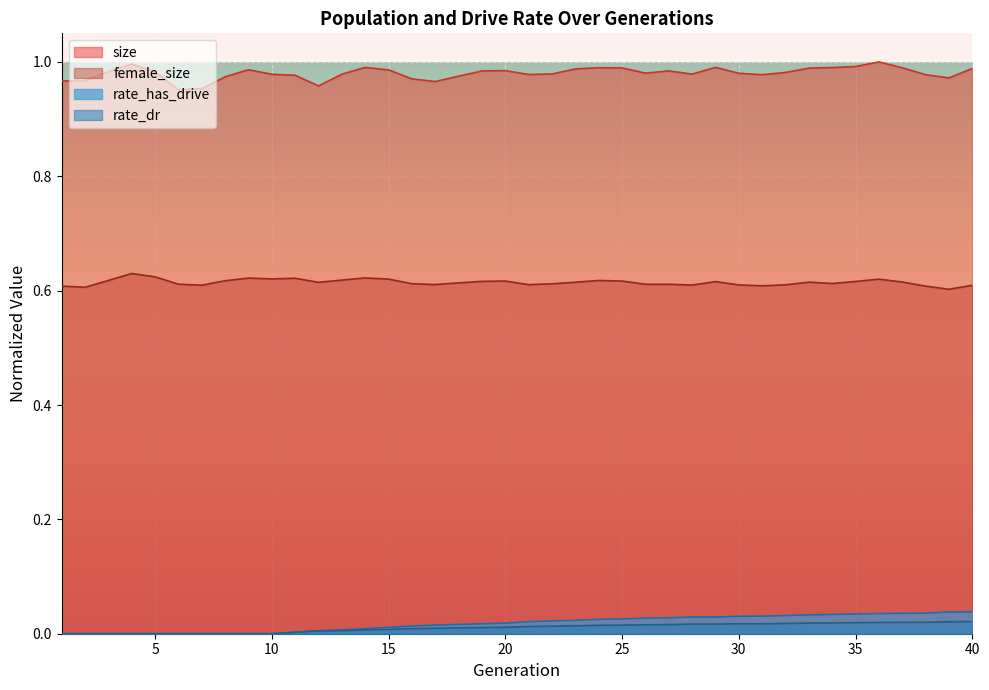

Which series has the widest spread of values?

size